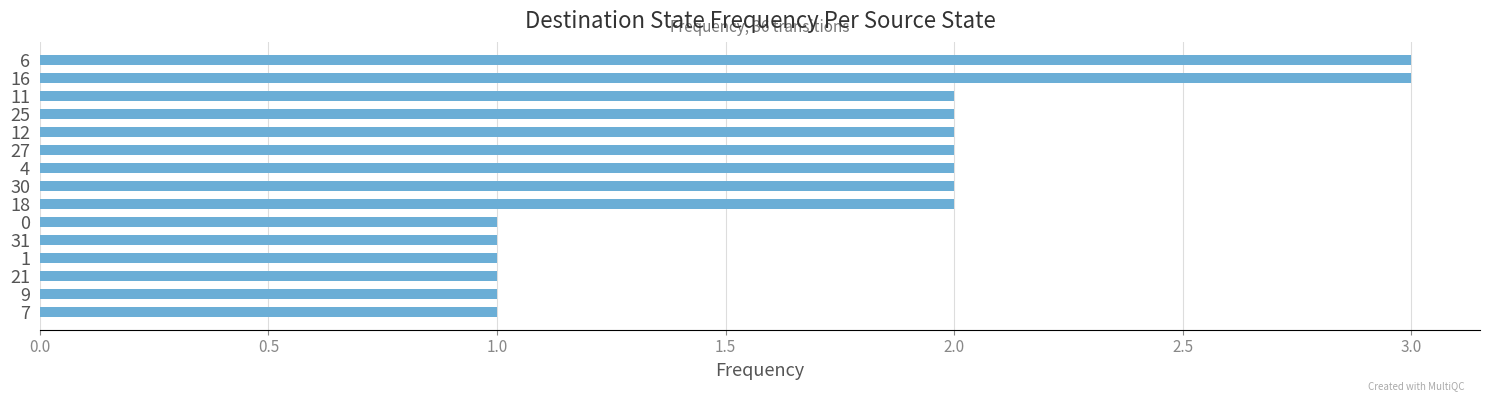

What is the label of the 6th bar from the top?

27